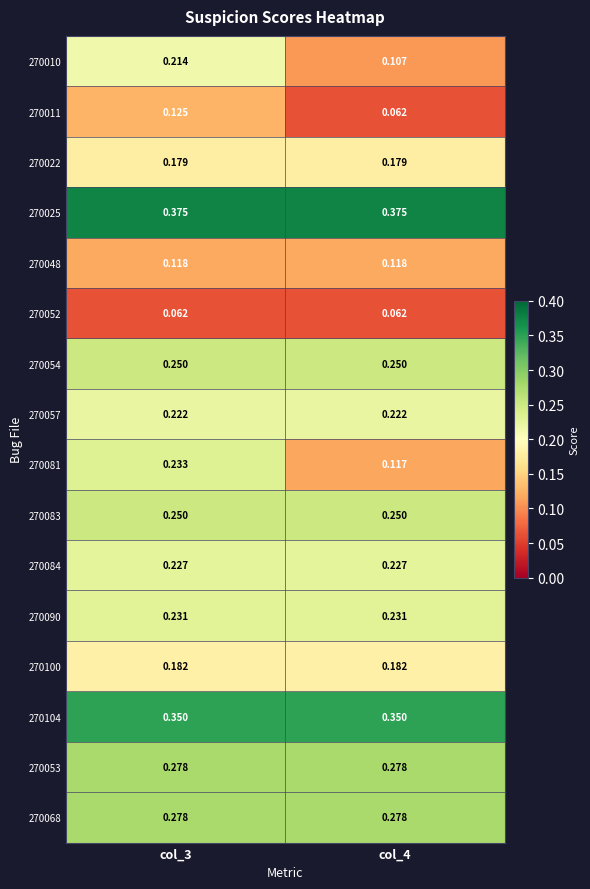

List the series in order of their peak value, lowest first.

270052, 270048, 270011, 270022, 270100, 270010, 270057, 270084, 270090, 270081, 270054, 270083, 270053, 270068, 270104, 270025